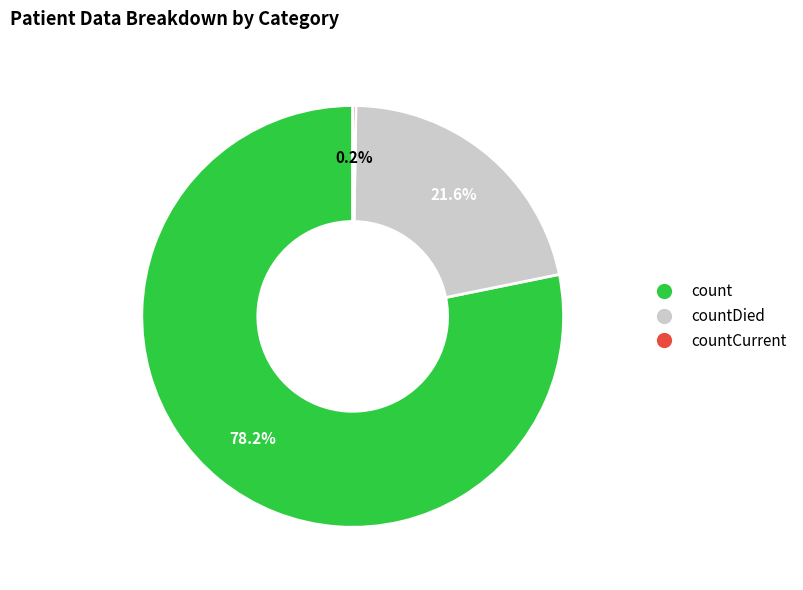

Does any single category account for the majority?

Yes